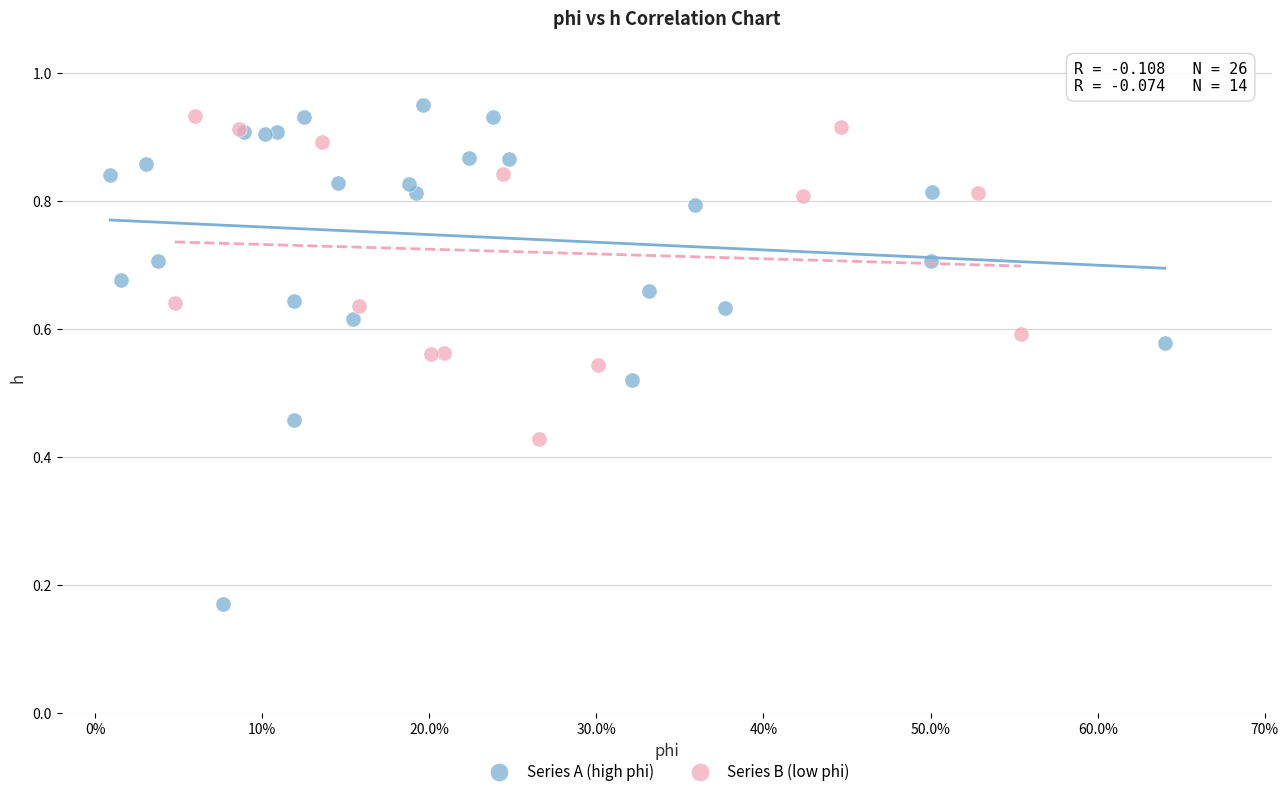

Which series has the largest Y range (max minus min)?

Series A (high phi)